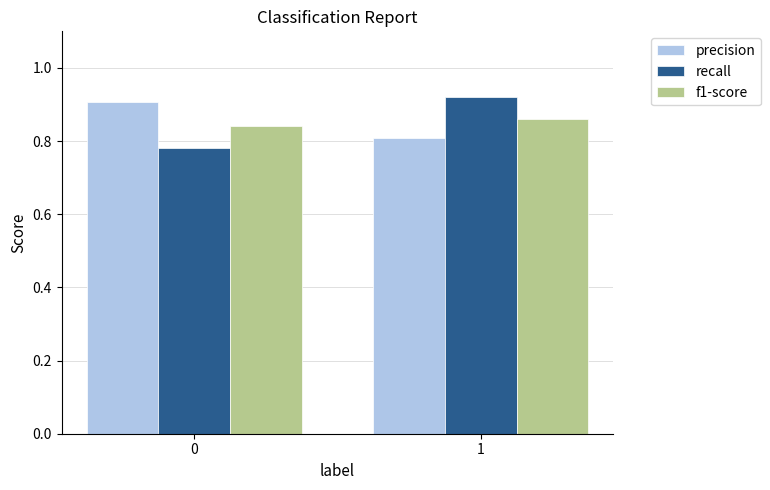

Rank the categories by f1-score value from highest to lowest.

1, 0